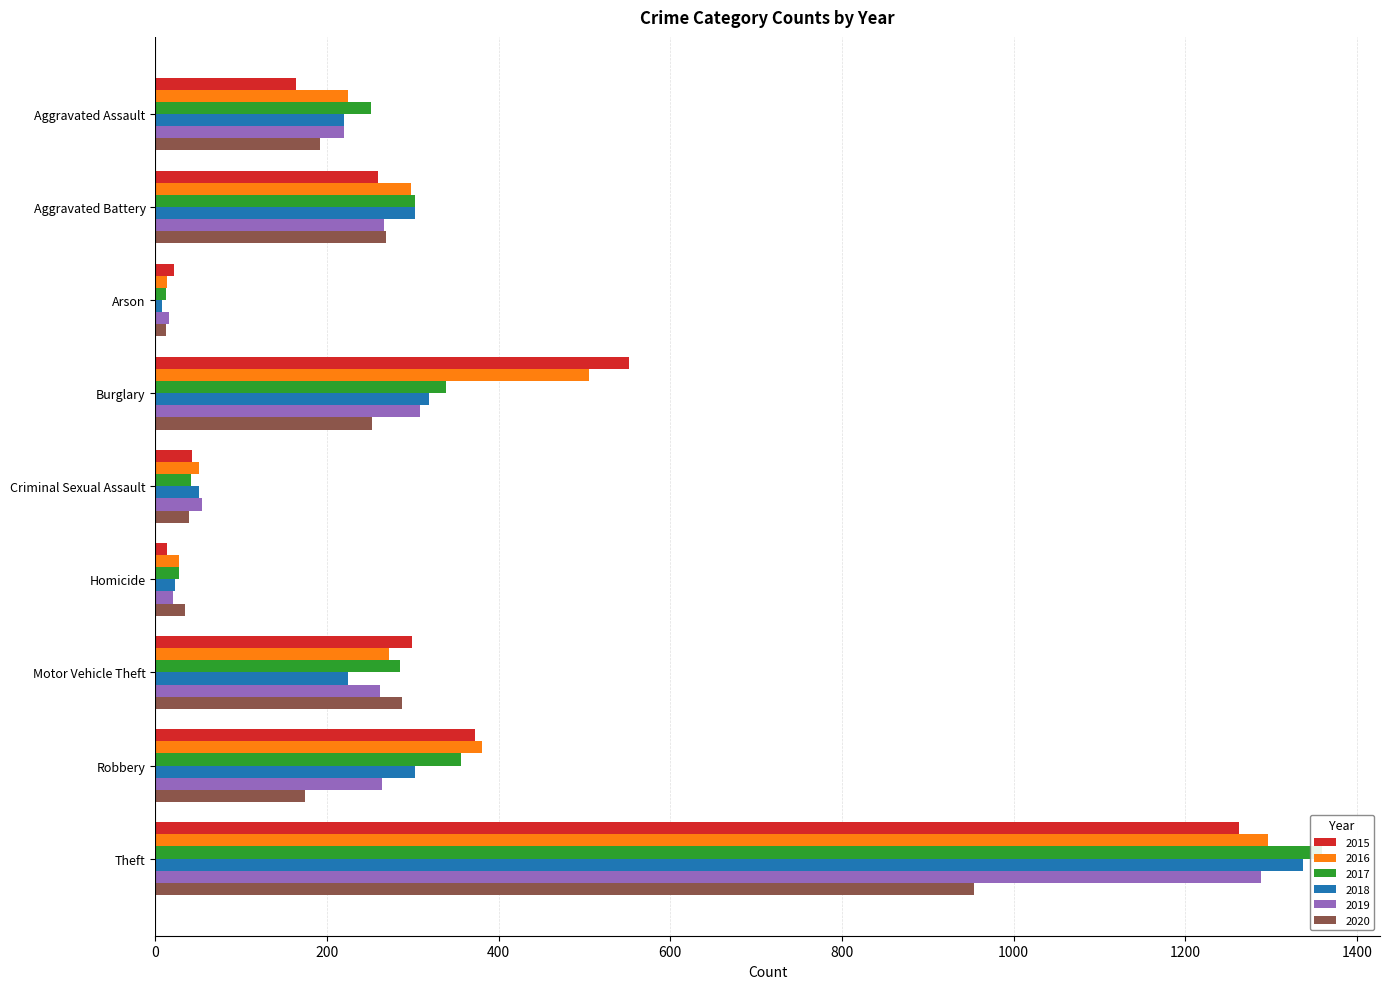

Reading left to right, what are all the values shown in this chart?

2015: 164	260	22	552	43	13	299	372	1263
2016: 225	298	14	505	51	28	272	381	1297
2017: 251	303	12	339	41	27	285	356	1359
2018: 220	302	8	319	51	23	225	302	1337
2019: 220	267	16	308	54	21	262	264	1288
2020: 192	269	12	252	39	34	287	174	954